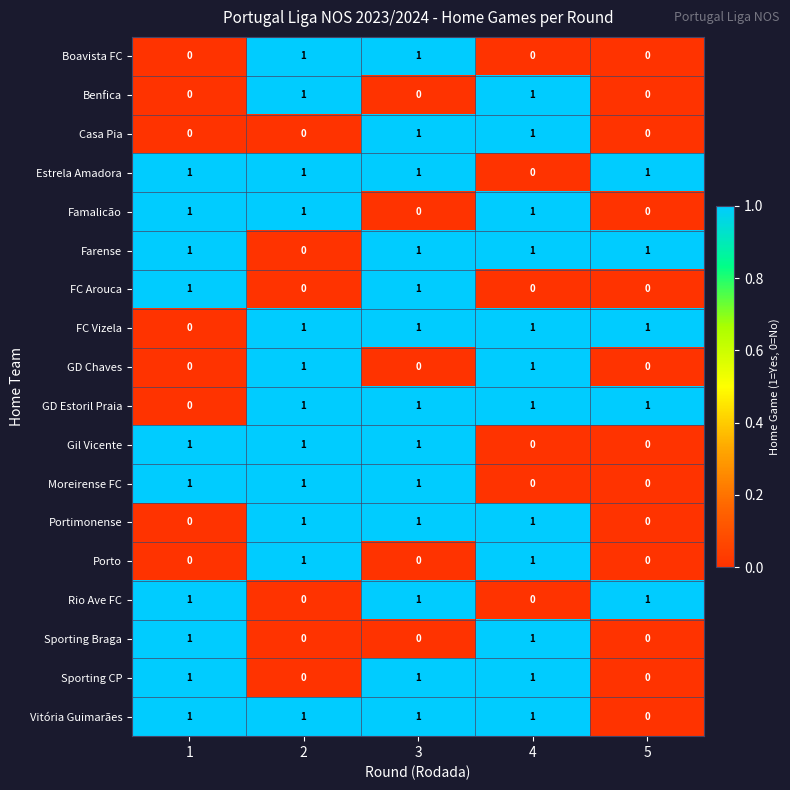

How many data points does each series have?

5